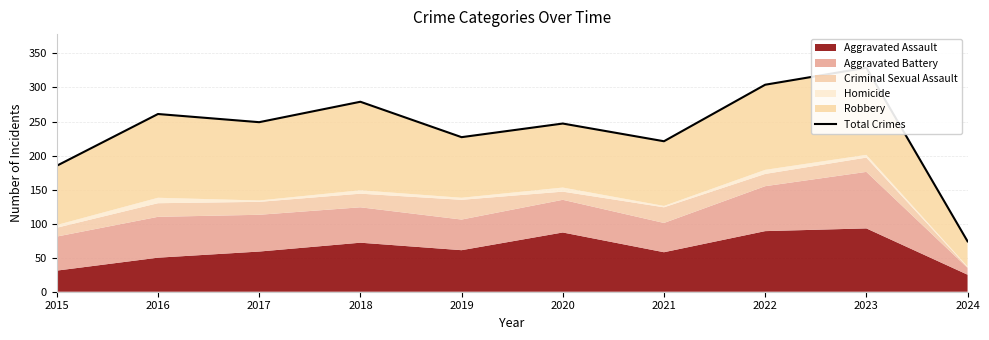

Rank the categories by value from highest to lowest.

2023, 2022, 2018, 2016, 2017, 2020, 2019, 2021, 2015, 2024